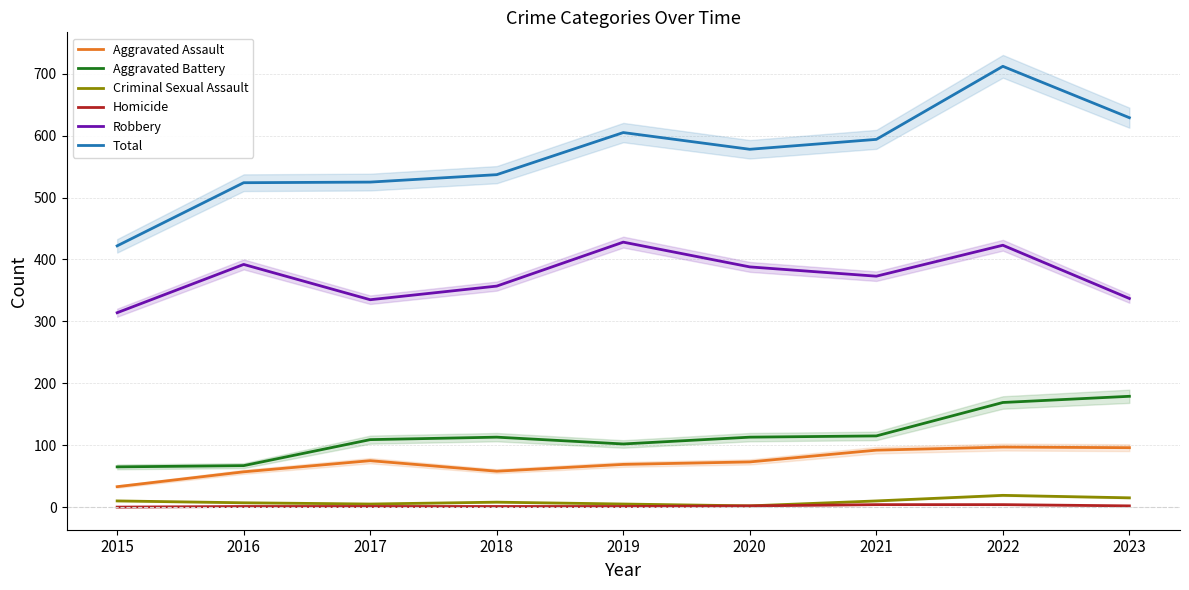

At which label is Aggravated Battery closest to 122?

2021